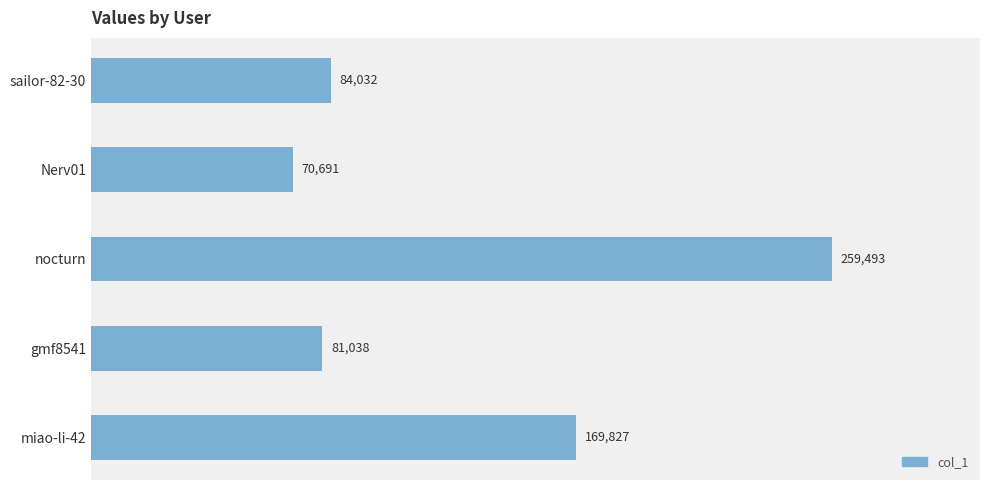

What is the difference between the second highest and minimum values?

99136